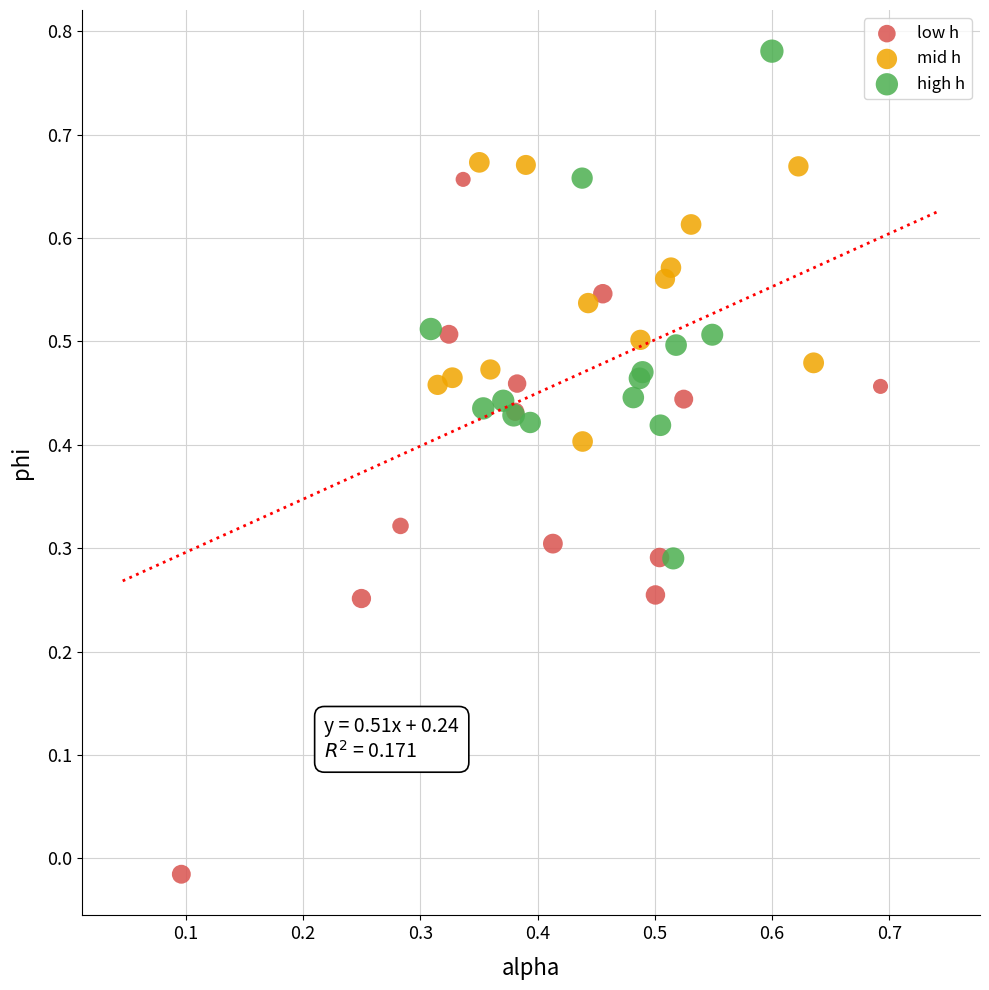

What are all the series names shown in the legend?

low h, mid h, high h